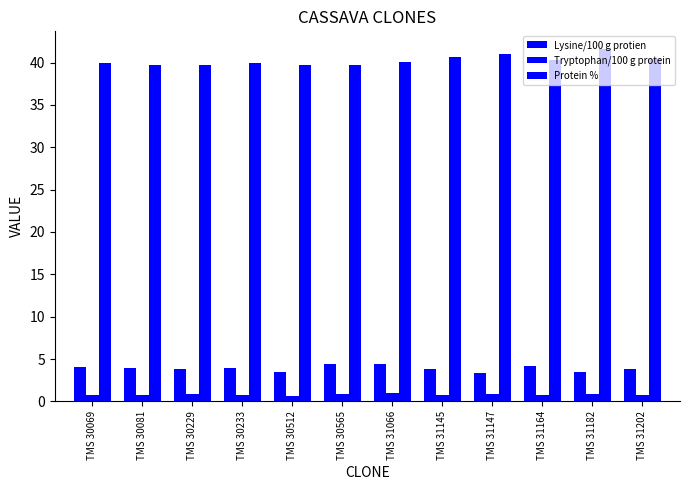

What value does the Tryptophan/100 g protein series have at TMS 31145?

0.8